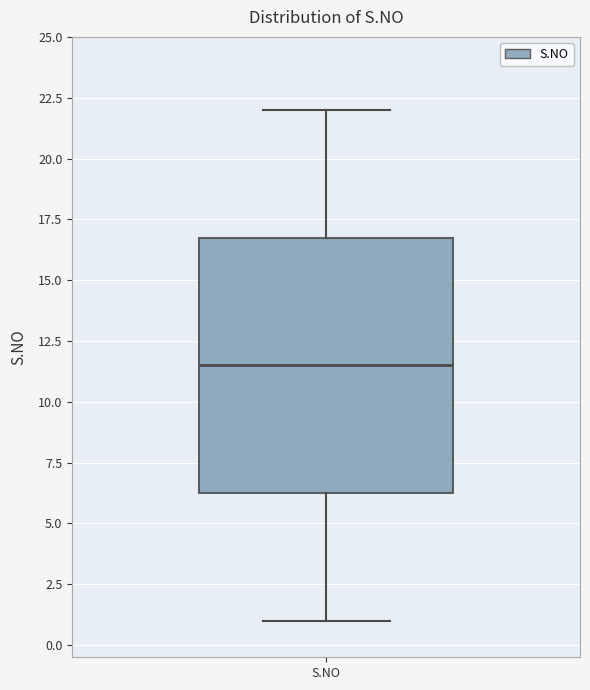

Read this box plot against the y-axis: the position of the median line, the range covered by the box, and the ends of both whiskers. The values are not printed on the chart, so give them approximately, as read against the axis.

median 11.5, box 6.5 to 17.0, whiskers 1.0 to 22.0